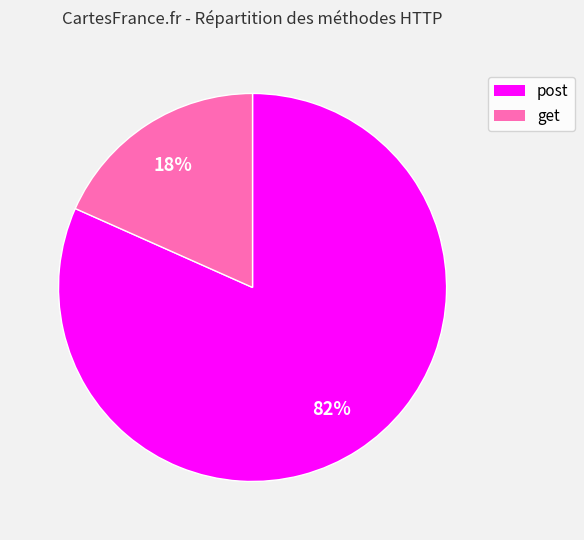

The post slice represents 82% of the pie. True or false?

True